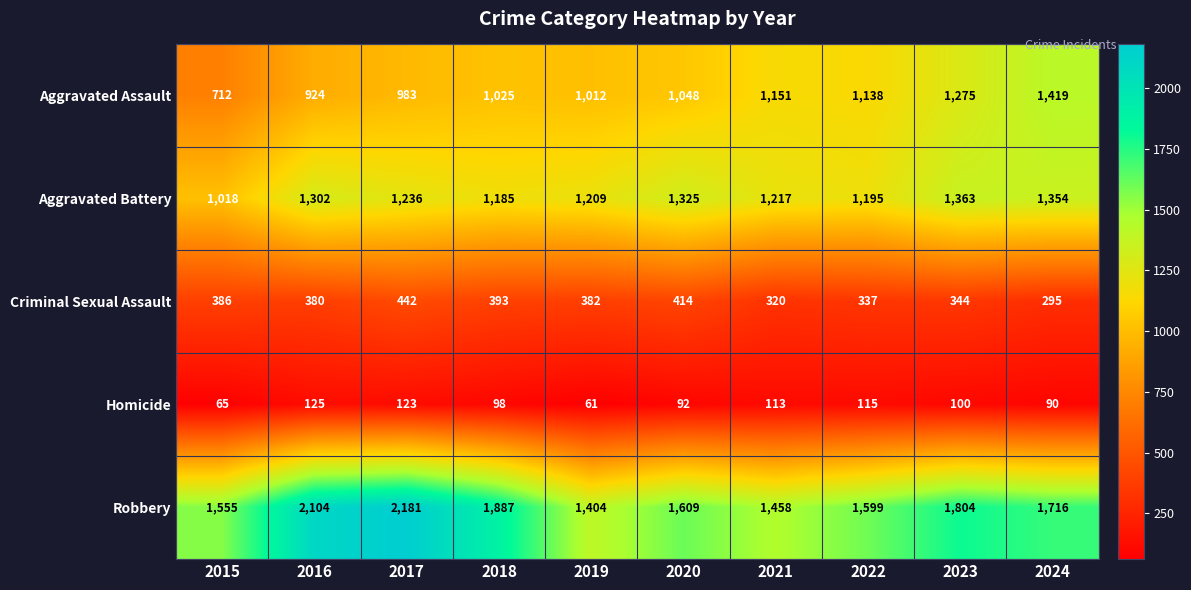

At which category is the sum across all series the highest?

2017